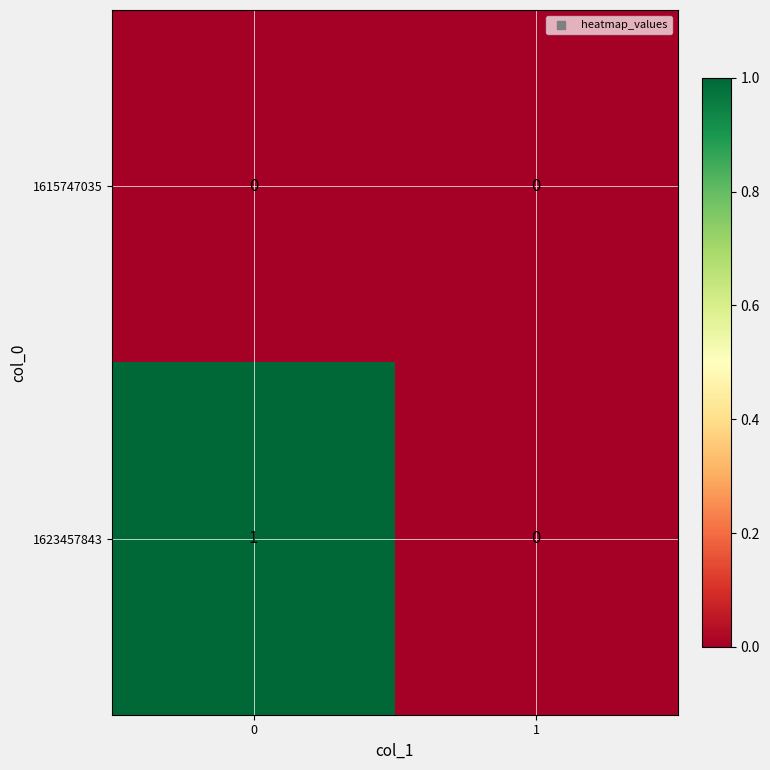

The 1623457843 series shows -1 at 1. True or false?

False